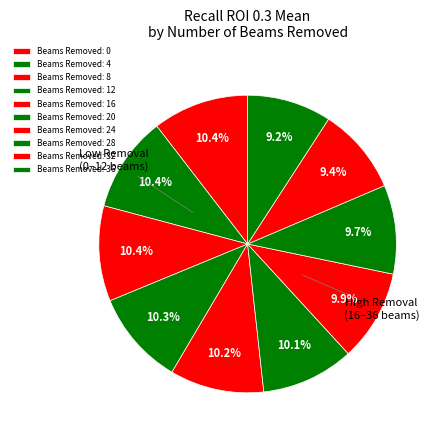

Count the number of slices in the pie.

10